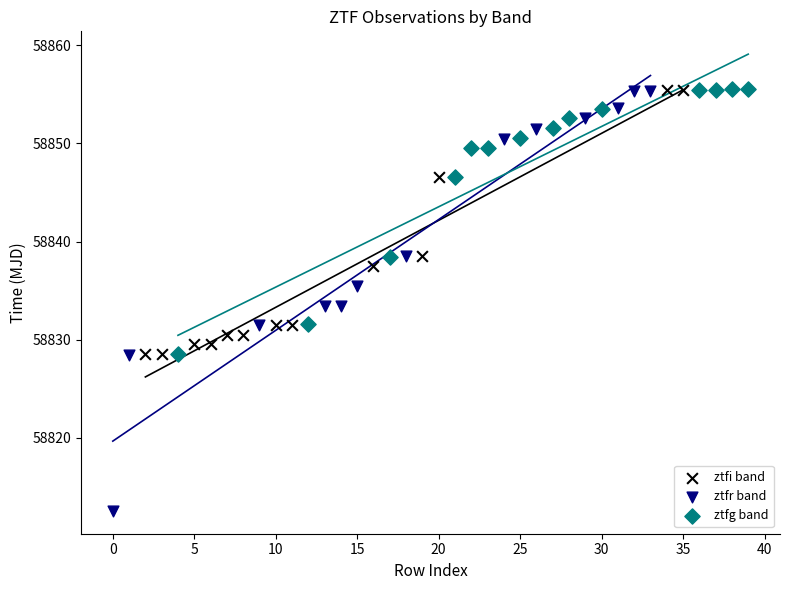

Which series reaches the minimum Y coordinate?

ztfr band